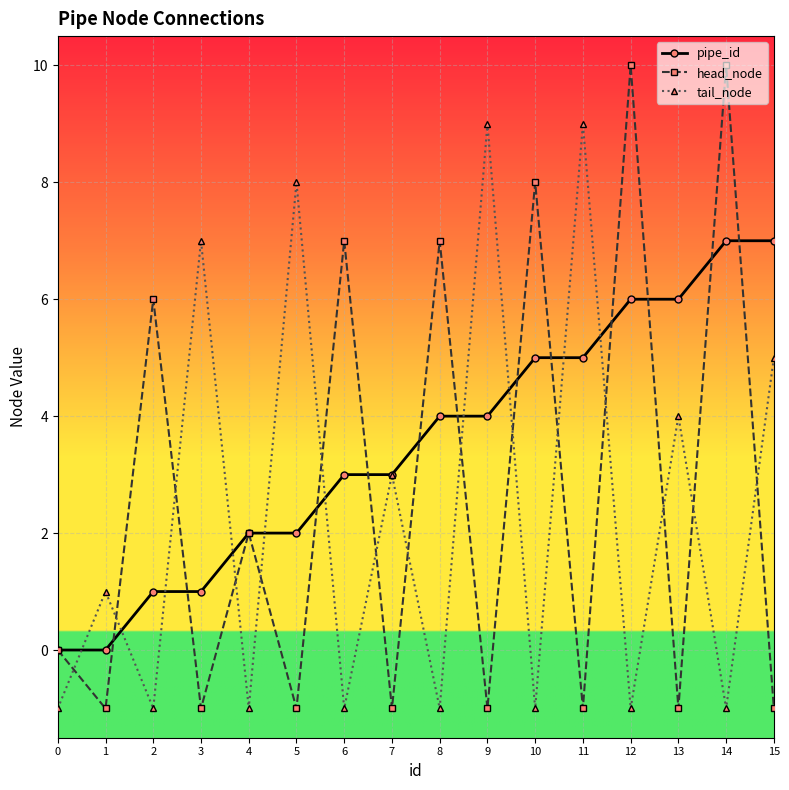

At 12, list the series in order from smallest to largest.

tail_node, pipe_id, head_node